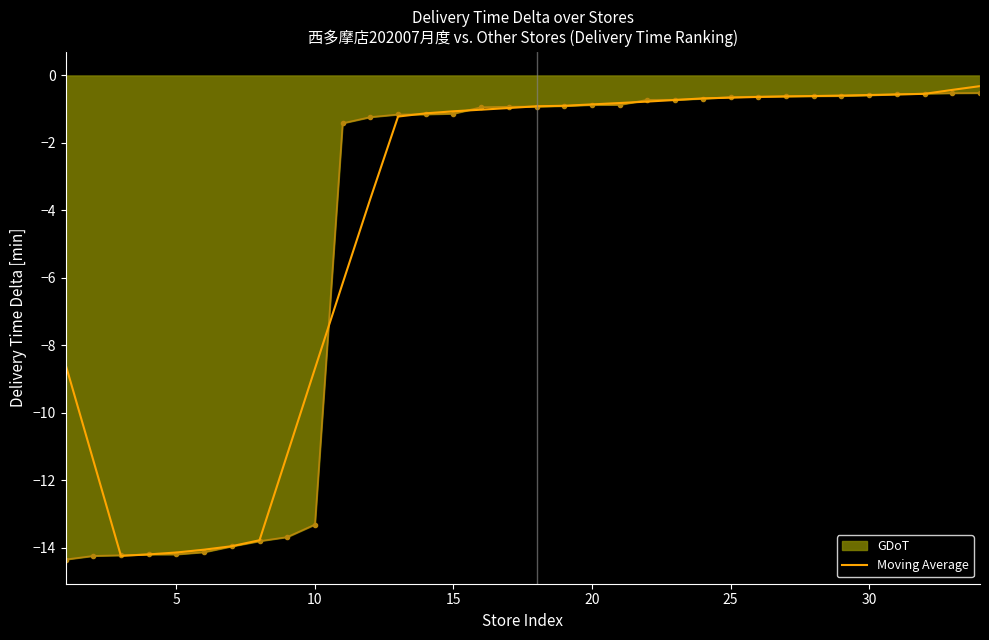

What is the smallest value displayed?

-14.3